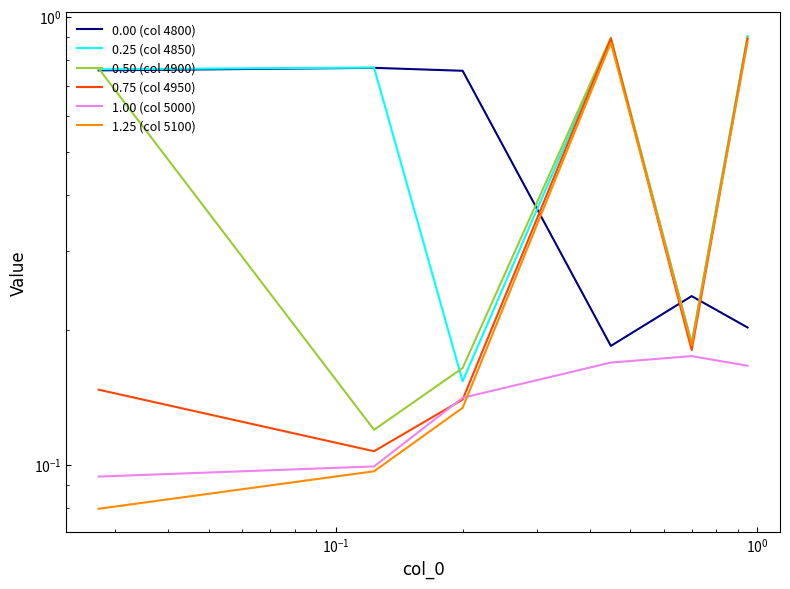

Reading left to right, transcribe all the data shown in this chart.

0.00 (col 4800): 0.8	0.8	0.8	0.2	0.2	0.2
0.25 (col 4850): 0.8	0.8	0.2	0.9	0.2	0.9
0.50 (col 4900): 0.8	0.1	0.2	0.9	0.2	0.9
0.75 (col 4950): 0.1	0.1	0.1	0.9	0.2	0.9
1.00 (col 5000): 0.1	0.1	0.1	0.2	0.2	0.2
1.25 (col 5100): 0.1	0.1	0.1	0.9	0.2	0.9